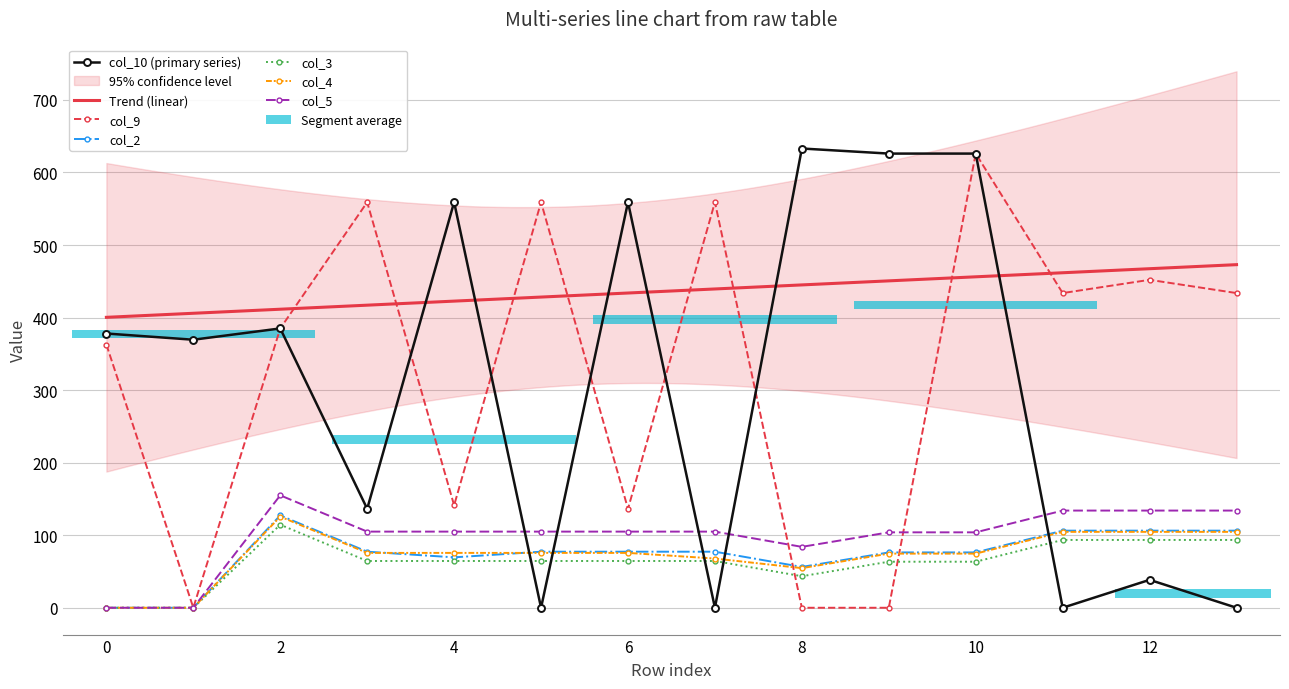

The col_5 series shows 105.0 at 6. True or false?

True